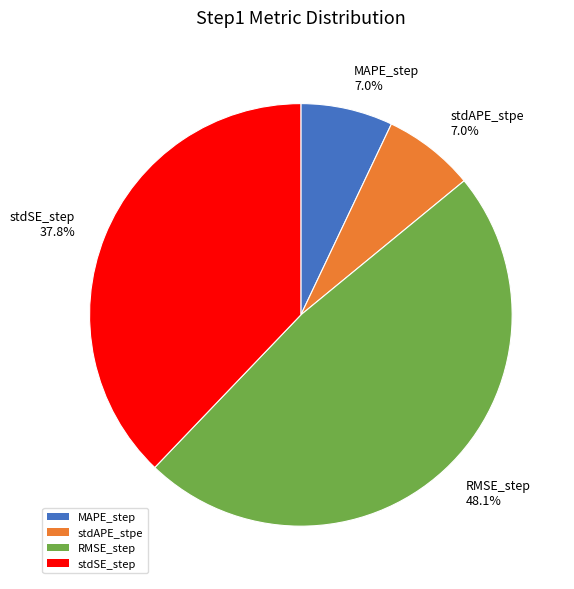

Do stdSE_step 37.8% and MAPE_step 7.0% together represent more than half of the pie?

No